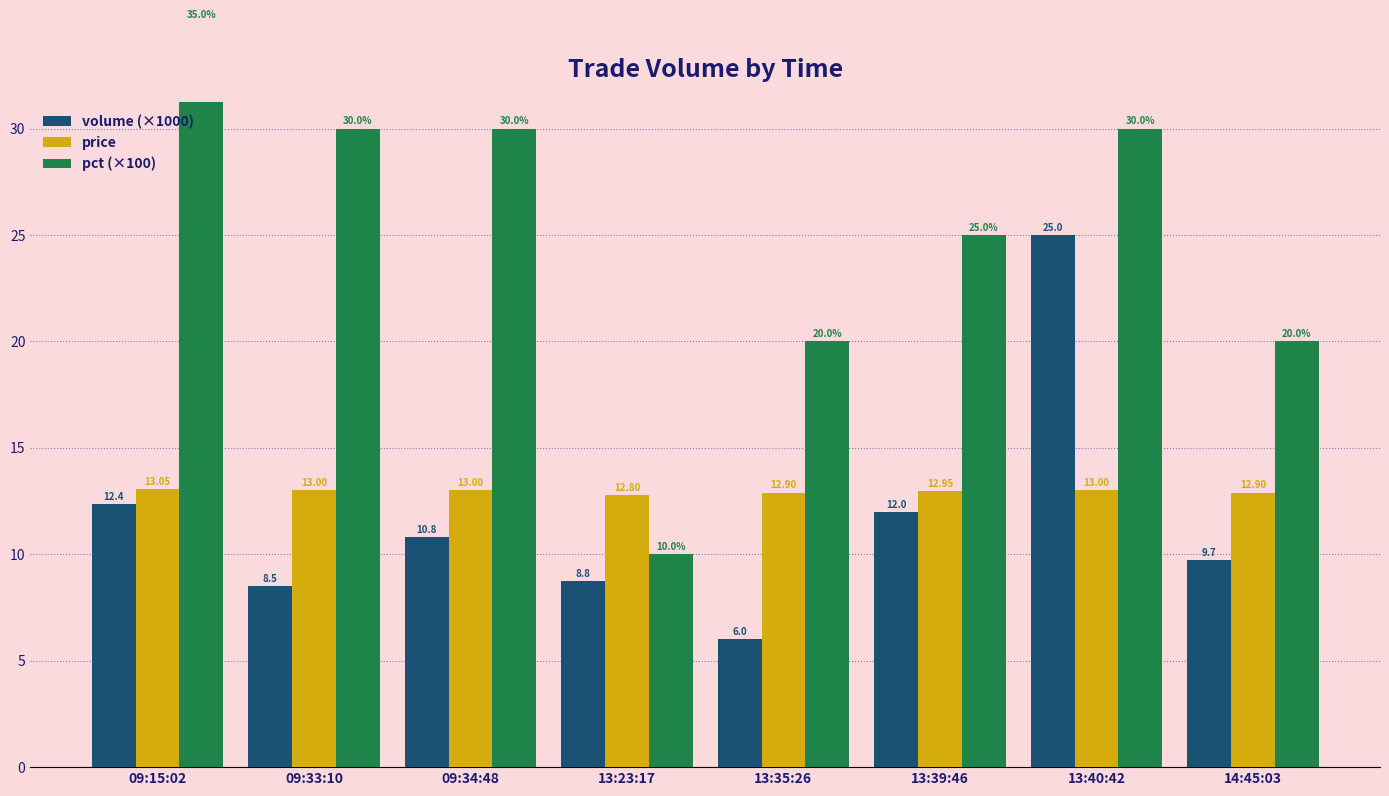

What is the average value of the price series?

12.9